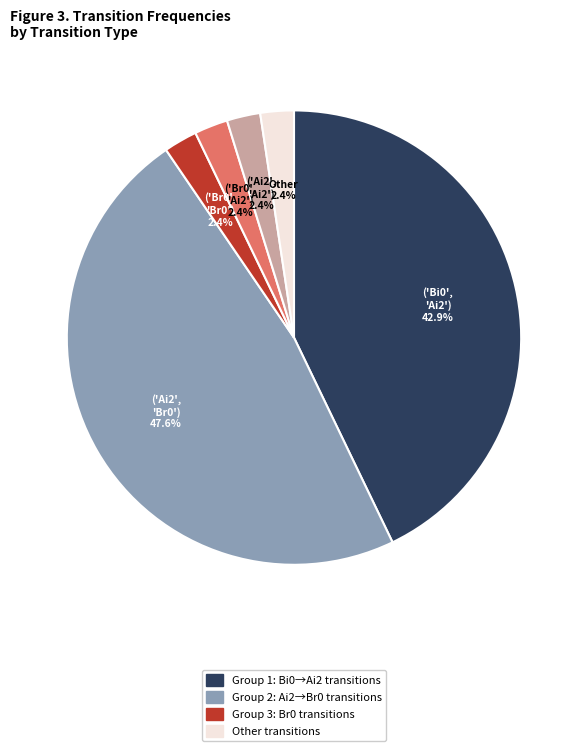

Does any single category account for the majority?

No